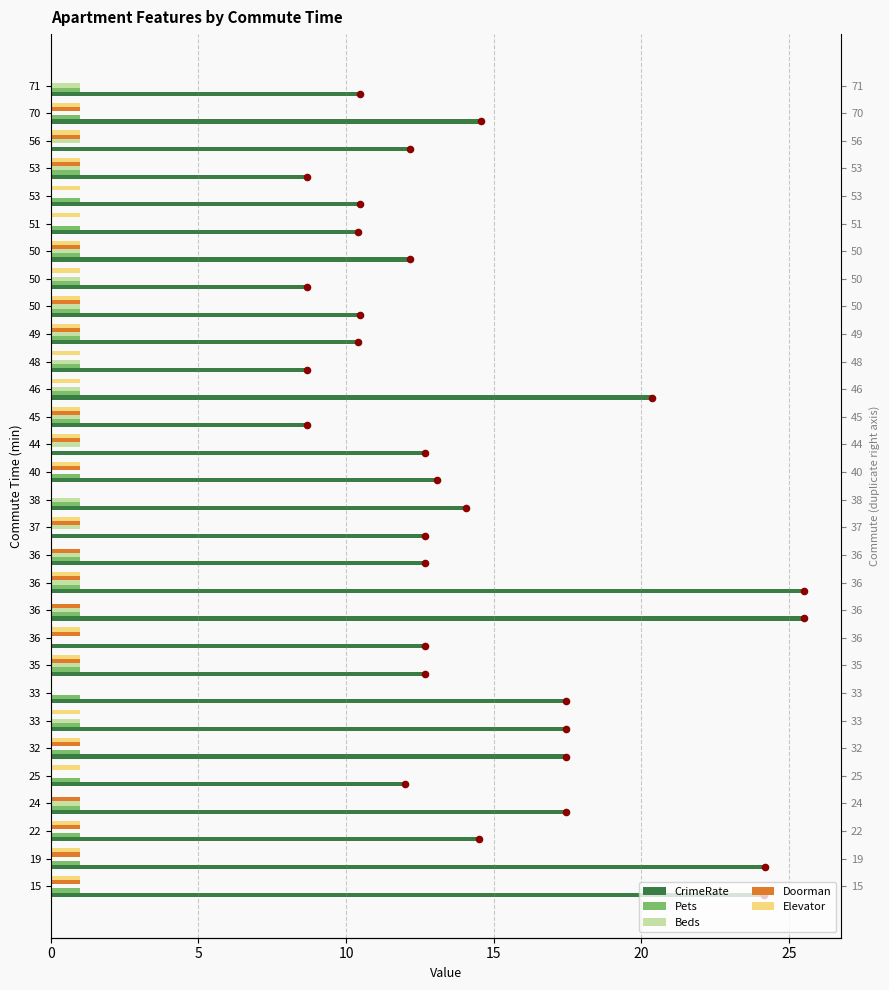

Which series reaches the minimum Y coordinate?

Pets